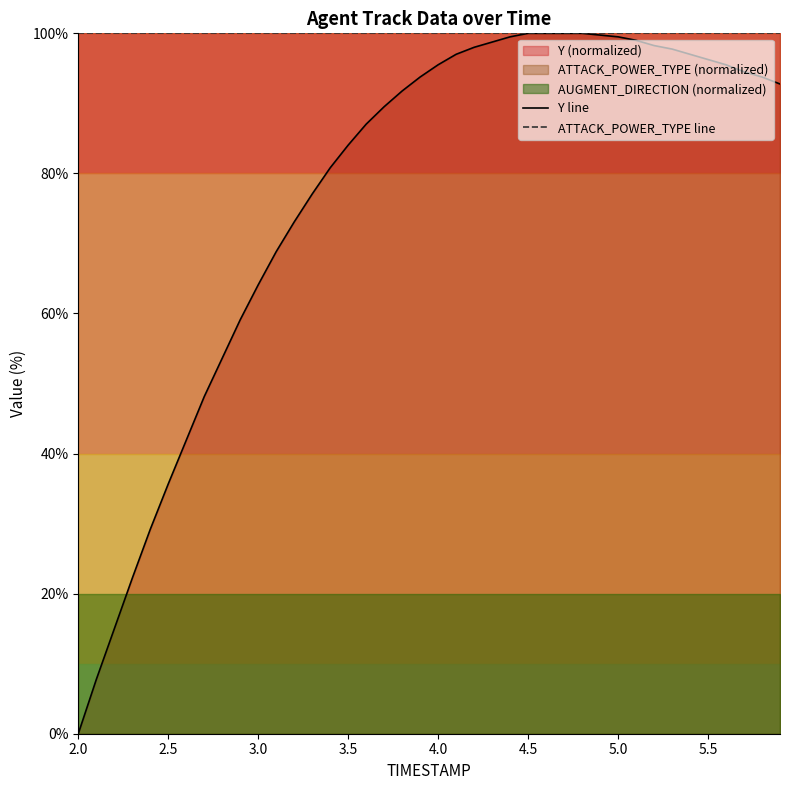

Which category has the lowest value across all series?

2.0